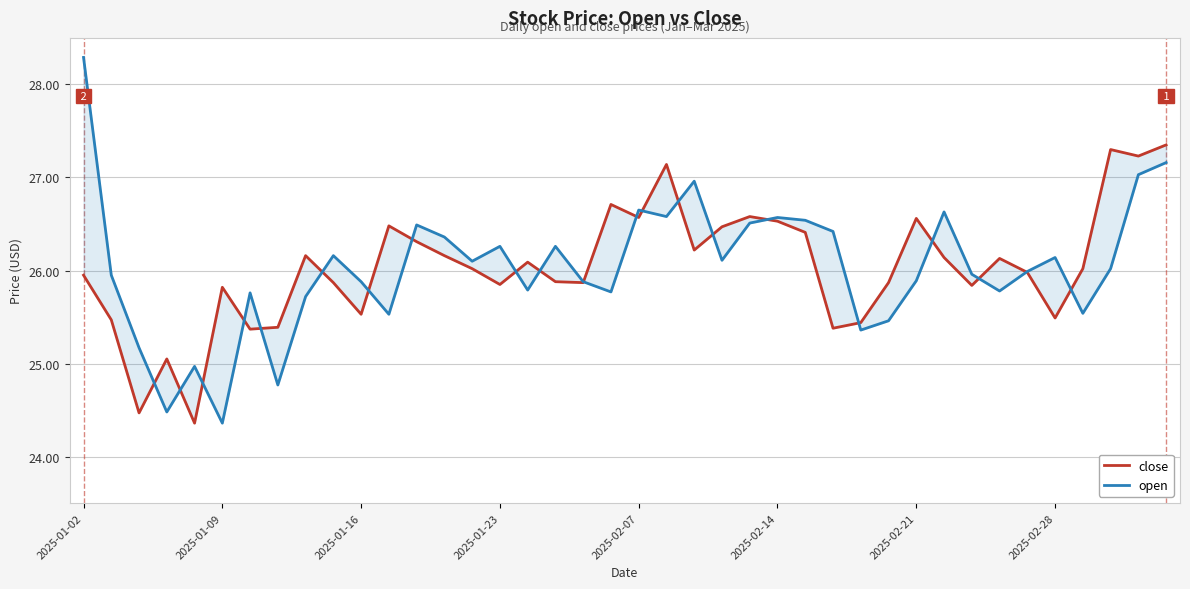

Which series has the widest spread of values?

open